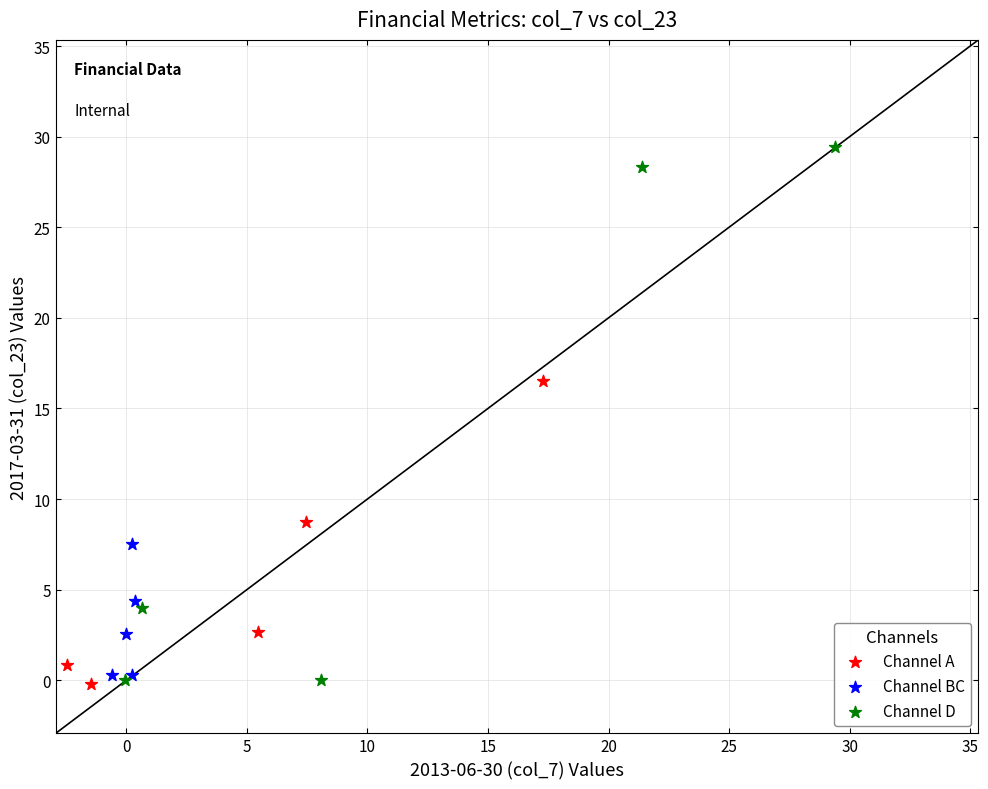

Which series contains the highest Y value?

Channel D